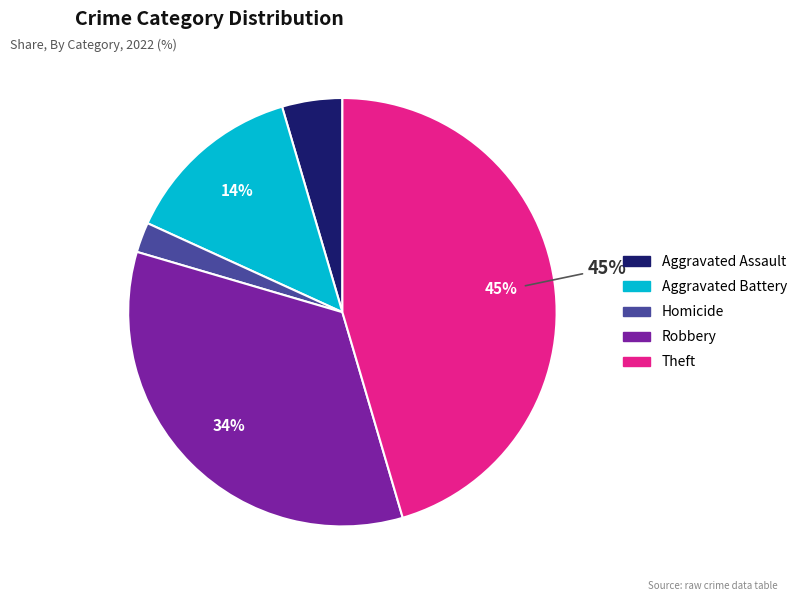

Is there a majority slice in this chart?

No